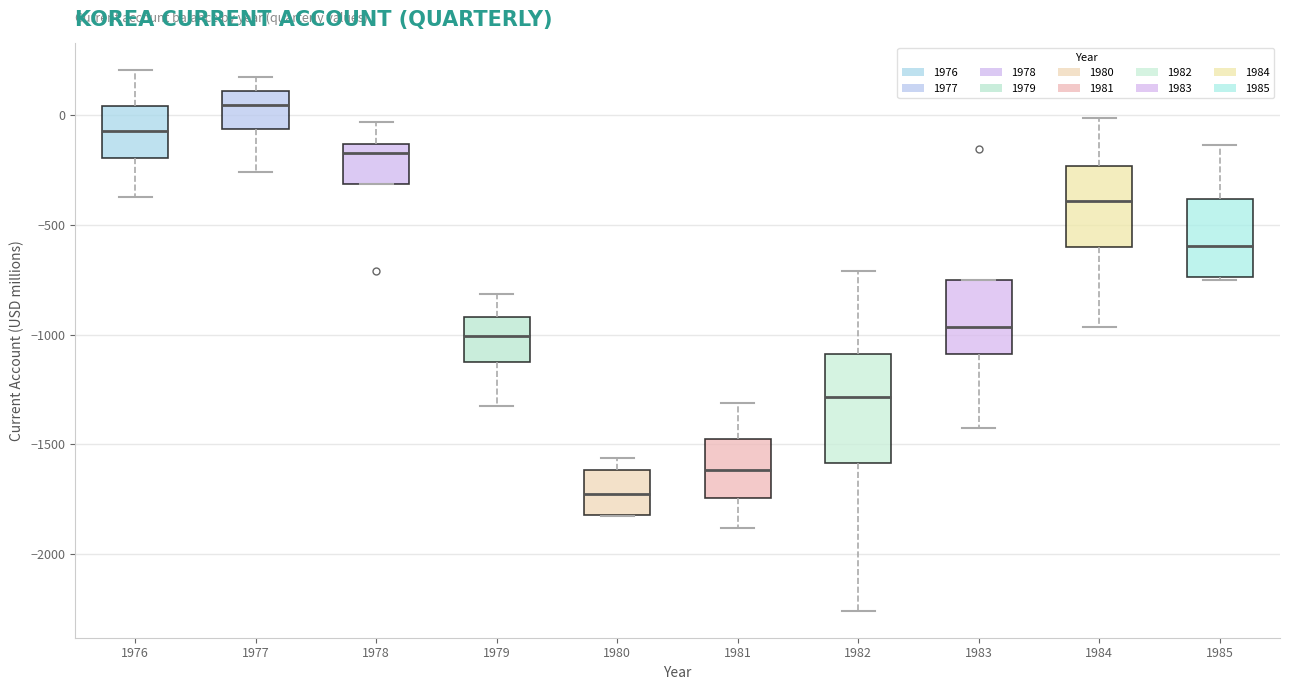

Reading left to right, read every box against the y-axis: the position of its median line, the range the box covers, and the ends of its whiskers. The values are not printed on the chart, so give them approximately, as read against the axis.

1976: median -50, box -200 to 50, whiskers -350 to 200
1977: median 50, box -50 to 100, whiskers -250 to 150
1978: median -150 (just below the box's upper edge), box -300 to -150, whiskers -300 to -50
1979: median -1000, box -1150 to -900, whiskers -1350 to -800
1980: median -1750, box -1800 to -1600, whiskers -1850 to -1550
1981: median -1600, box -1750 to -1500, whiskers -1900 to -1300
1982: median -1300, box -1600 to -1100, whiskers -2250 to -700
1983: median -950, box -1100 to -750, whiskers -1450 to -750
1984: median -400, box -600 to -250, whiskers -950 to 0
1985: median -600, box -750 to -400, whiskers -750 to -150